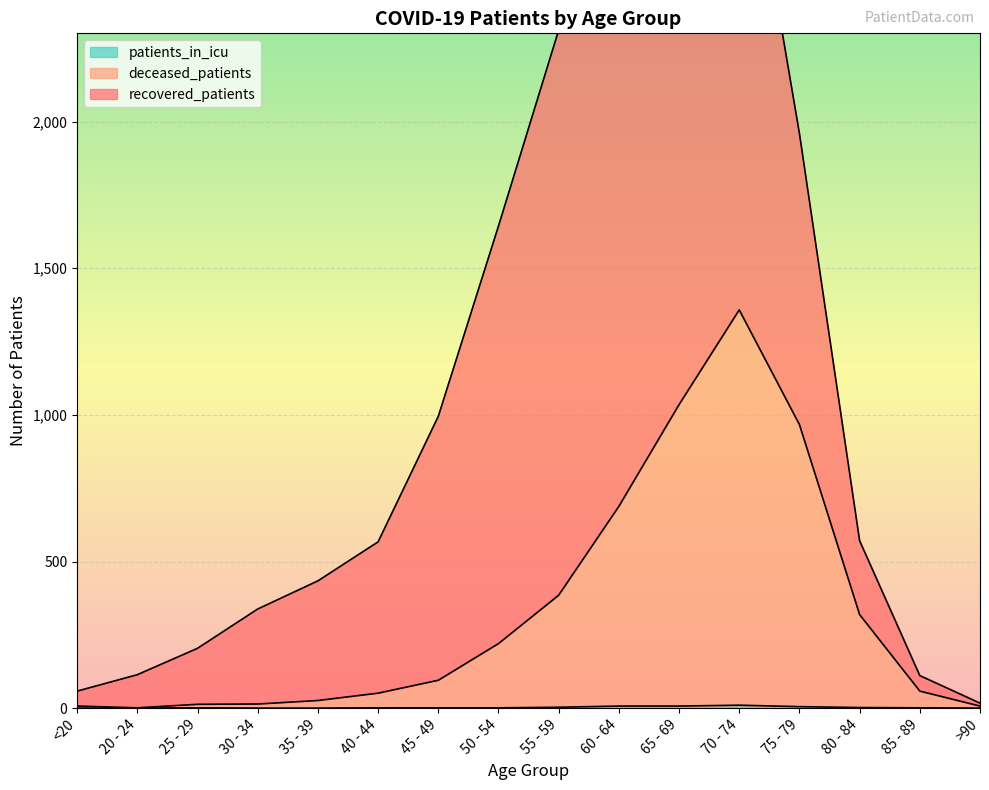

Does the chart display data point markers on the line(s)?

No